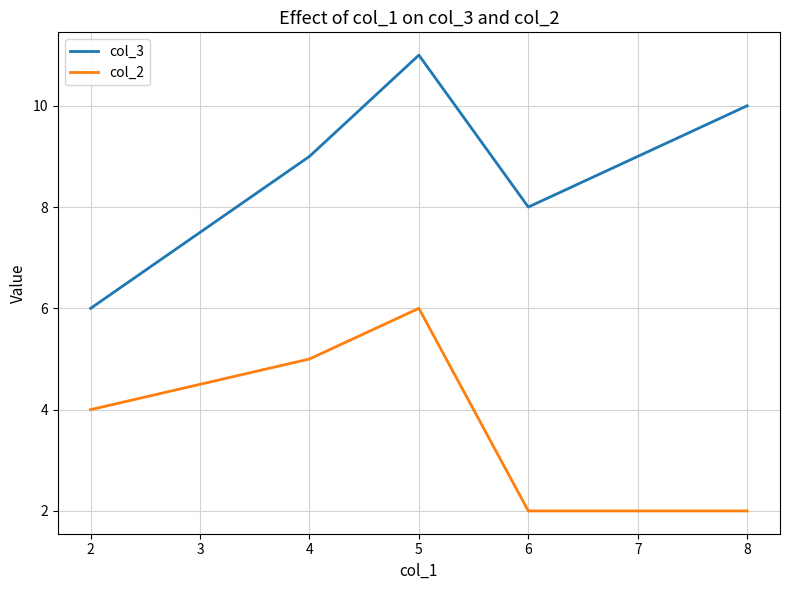

What is the difference between the second highest and minimum values in the col_3 series?

4